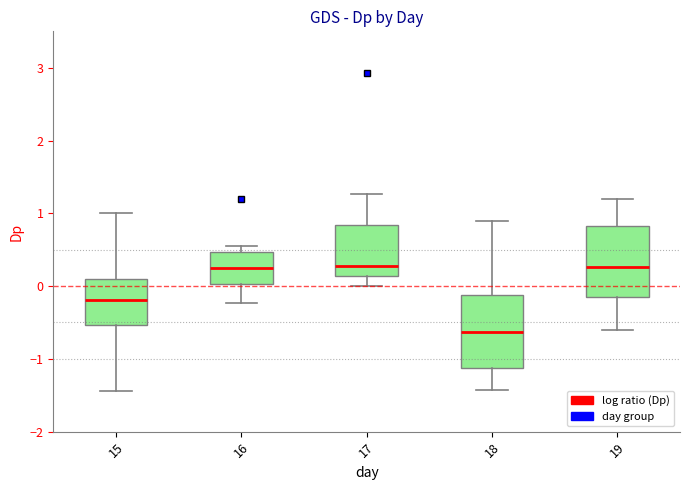

Which box's median line is the lowest?

18